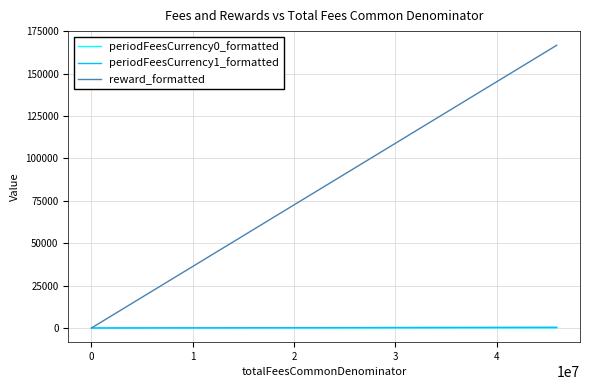

What is the highest value of the reward_formatted series?

166810.3